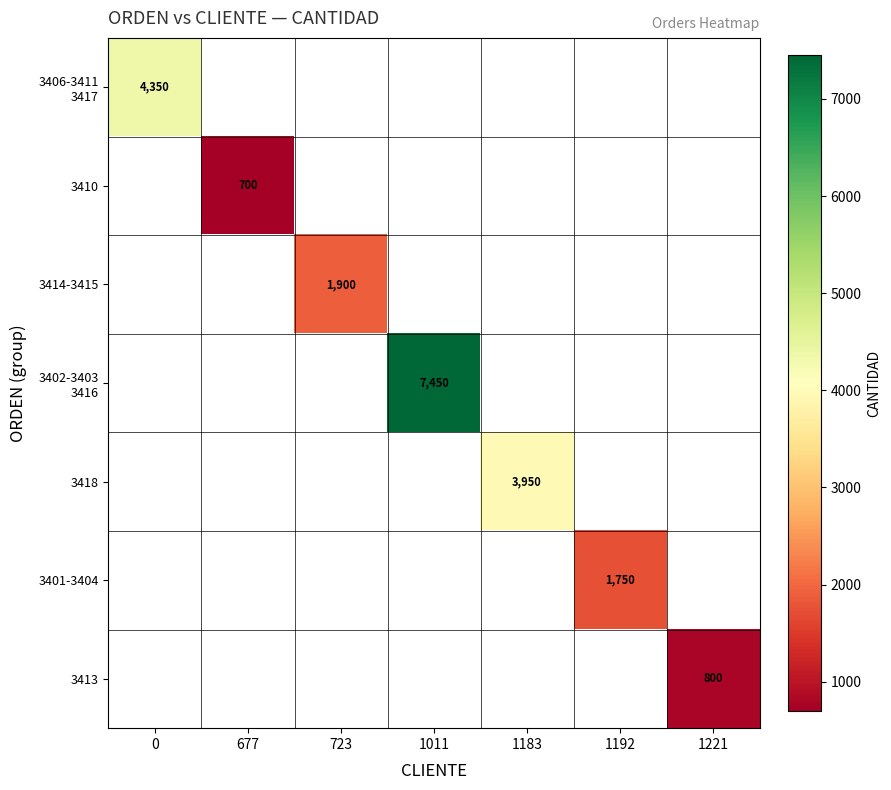

Between 1192 and 723, which is larger?

723